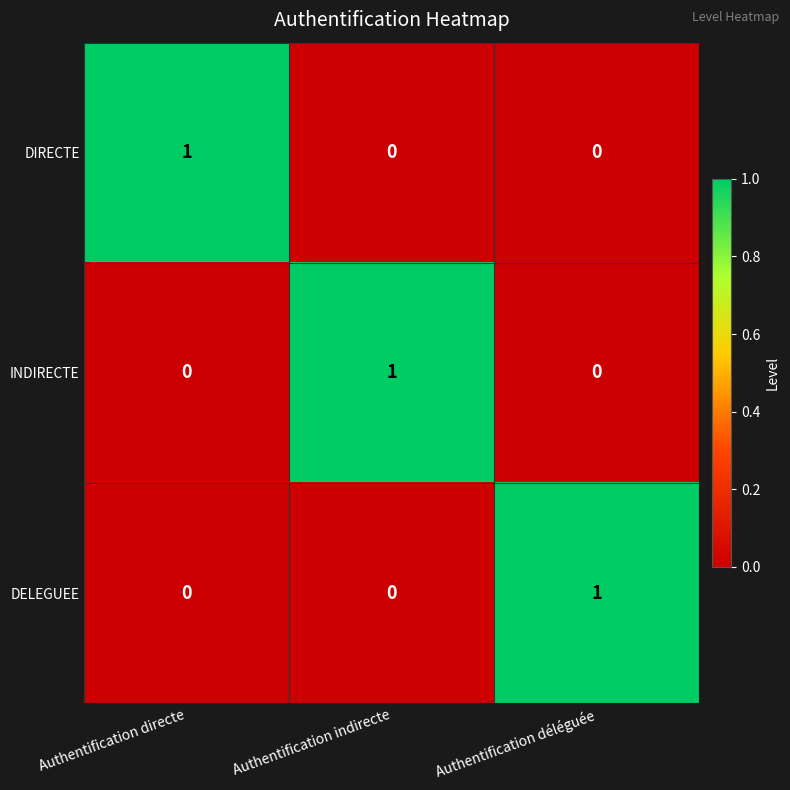

Count the number of categories in the chart.

3